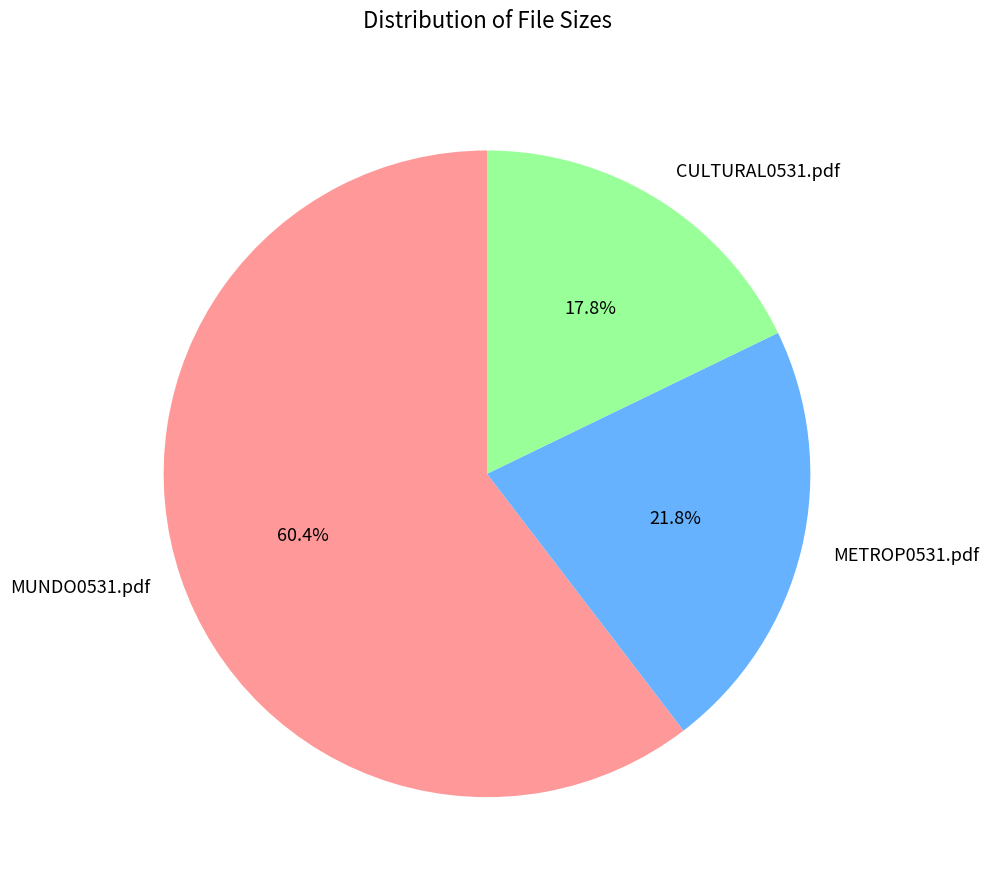

What is the smallest slice in the pie chart?

CULTURAL0531.pdf